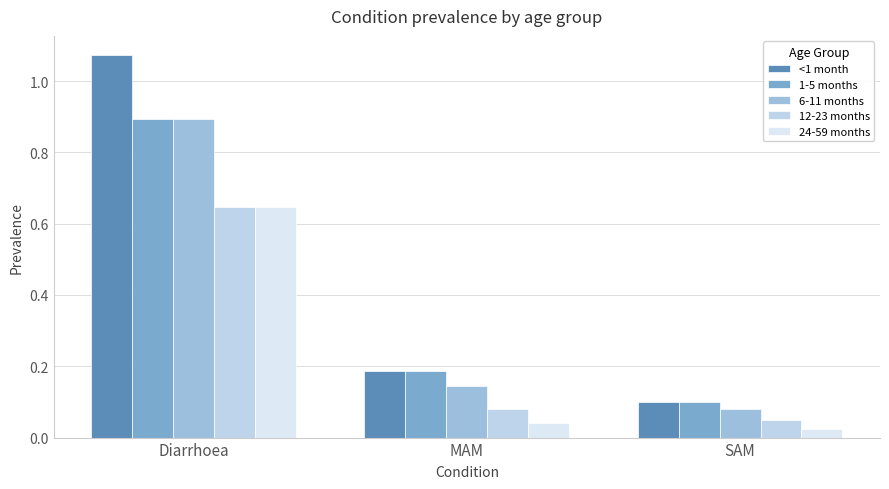

Which category has the lowest value in the 1-5 months series?

SAM